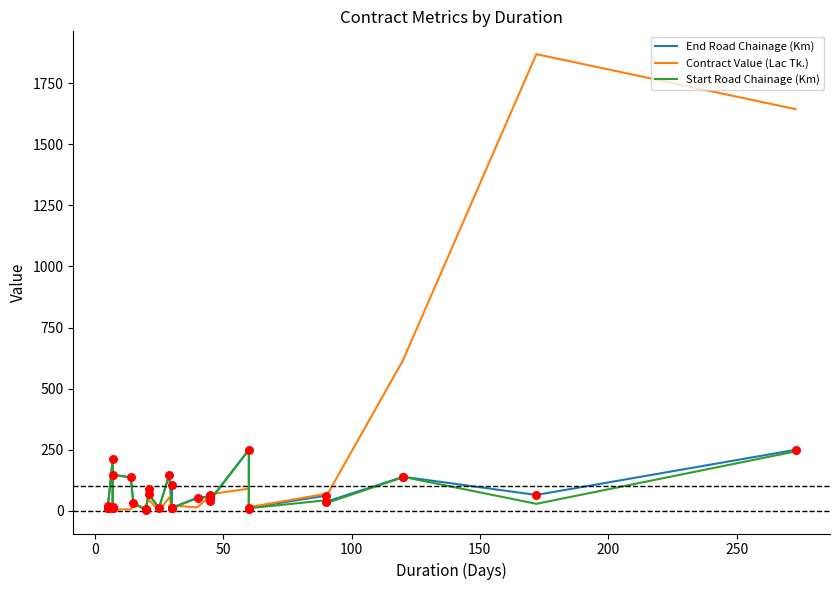

What are all the series names shown in the legend?

End Road Chainage (Km), Contract Value (Lac Tk.), Start Road Chainage (Km)